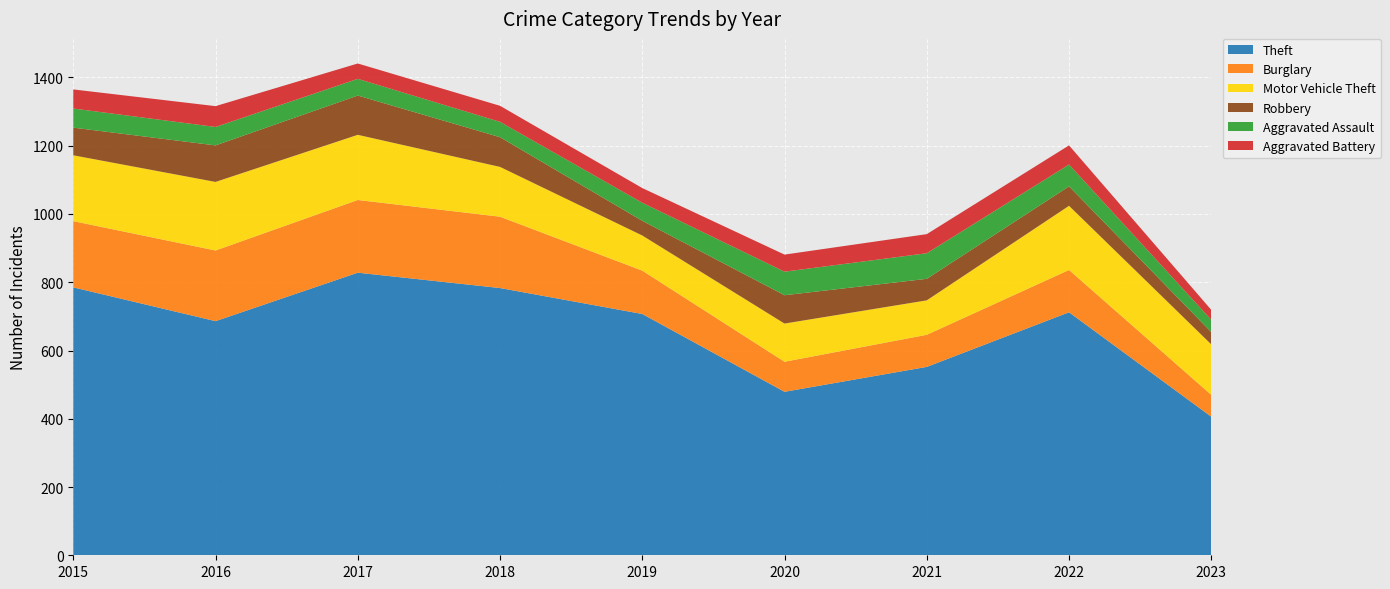

Reading left to right, transcribe all the data shown in this chart.

Theft: 785	686	828	783	707	479	552	712	406
Burglary: 194	207	213	209	127	88	94	124	64
Motor Vehicle Theft: 193	201	191	146	103	112	101	188	148
Robbery: 81	107	115	87	43	83	63	57	36
Aggravated Assault: 56	54	49	45	53	69	75	64	36
Aggravated Battery: 56	61	45	47	43	50	56	56	29